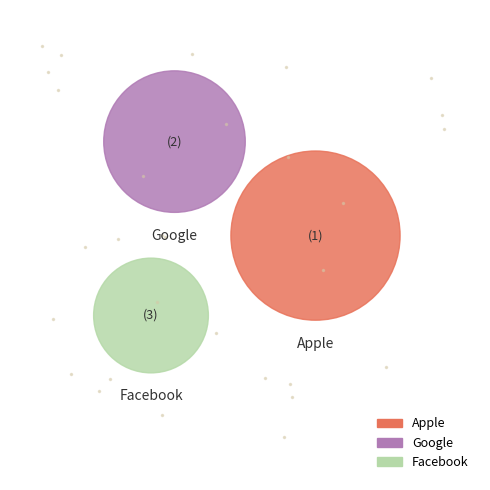

Do Google and Facebook together represent more than half of the pie?

Yes